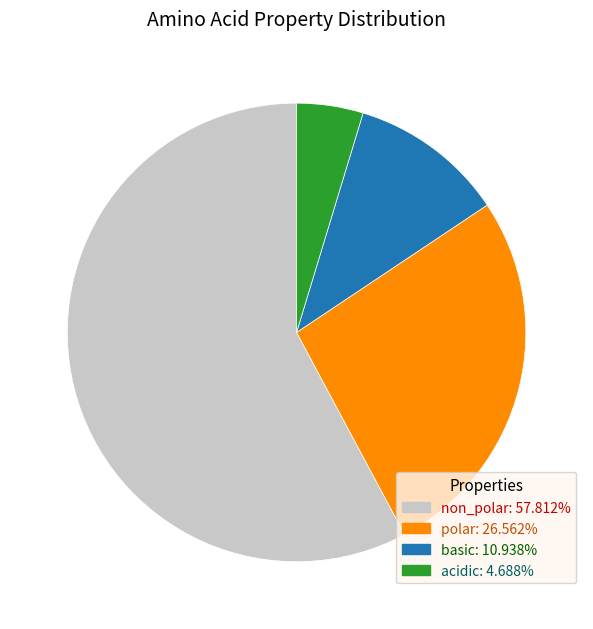

Is there any slice that represents more than half of the pie?

Yes